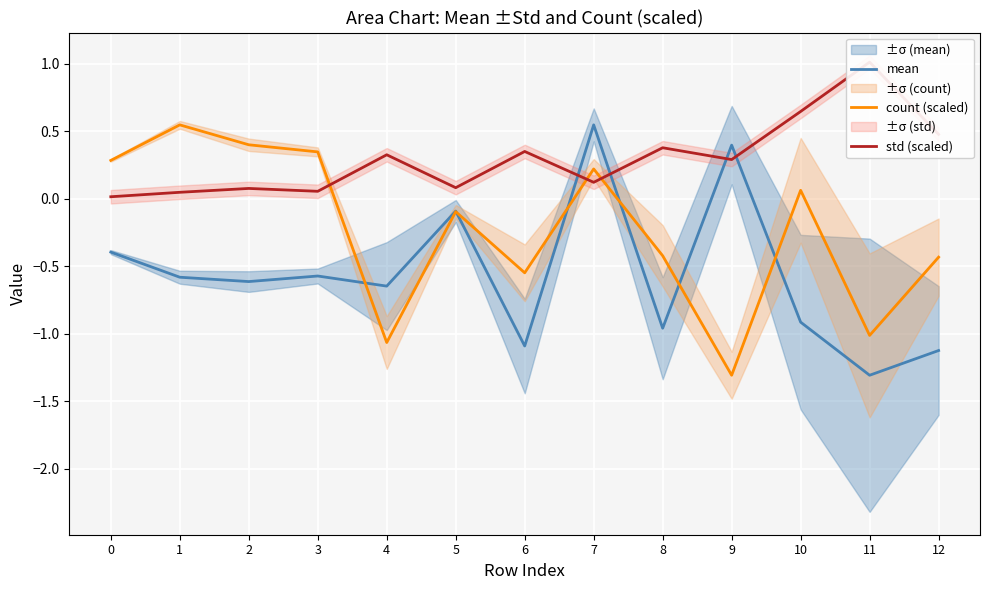

What is the difference between the maximum and minimum values in the count (scaled) series?

1.9